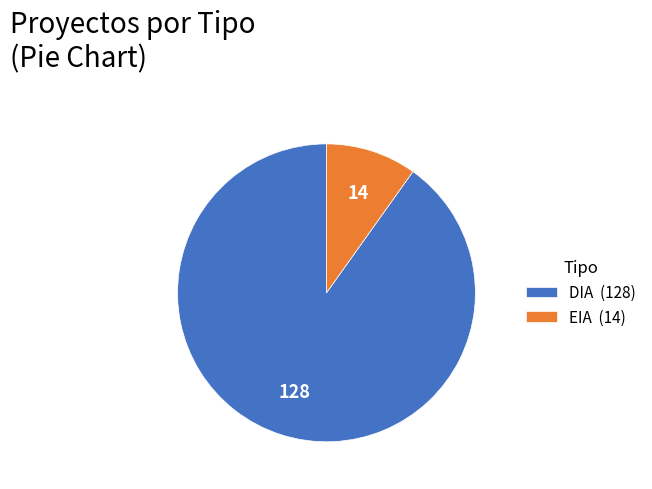

Between EIA (14) and DIA (128), which is larger?

DIA (128)